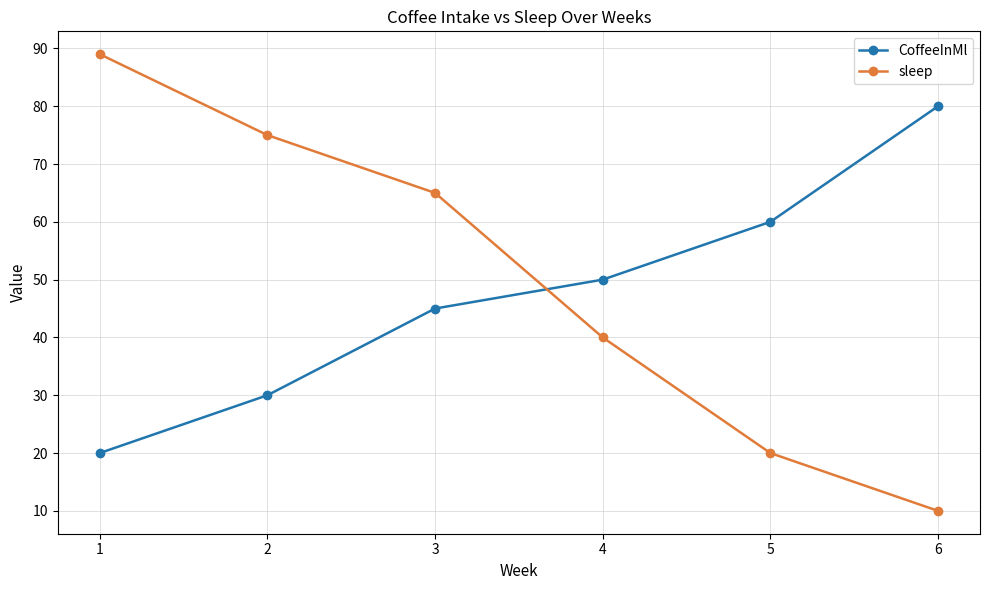

Rank the series at 6 from lowest to highest value.

sleep, CoffeeInMl